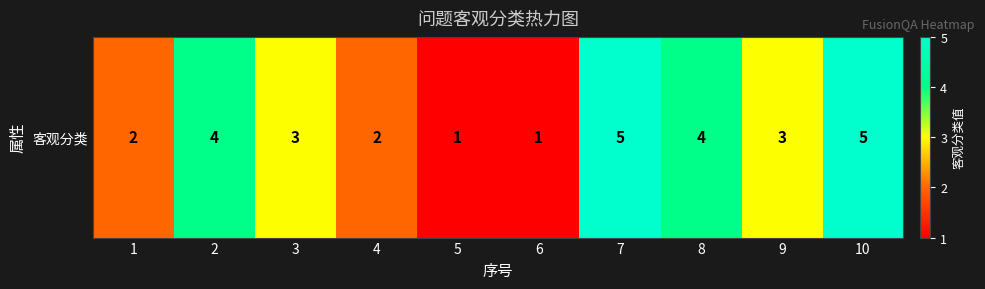

Which has a higher value, 2 or 7?

7